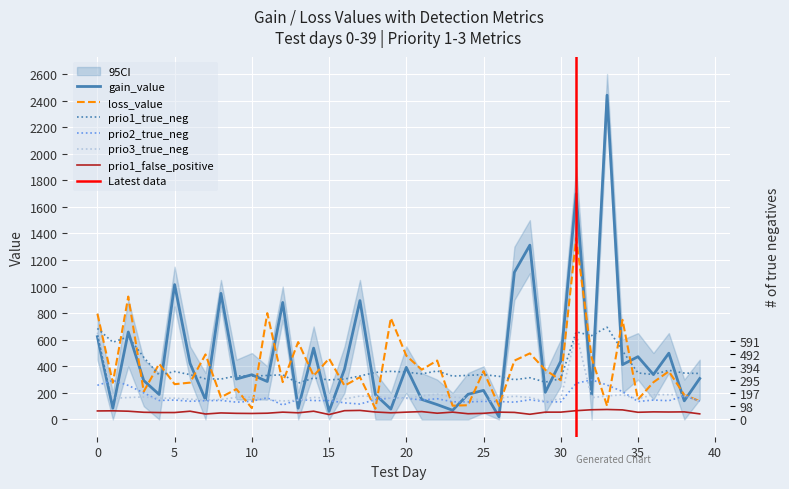

How many interior local peaks does the prio1_true_neg series have?

12